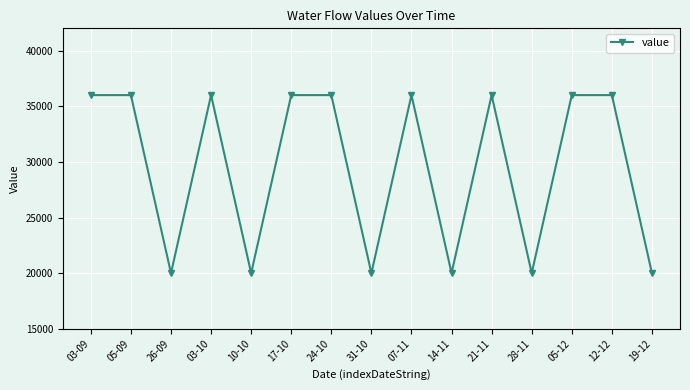

What is the difference between the second highest and minimum values?

16000